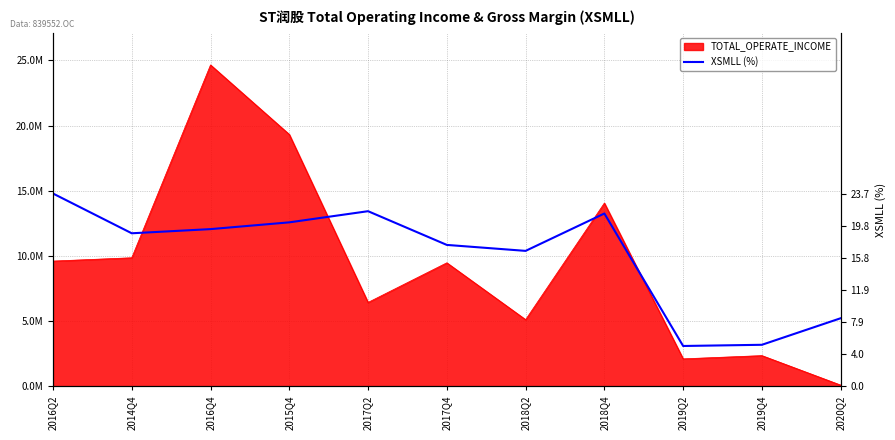

How many categories are shown in the chart?

11